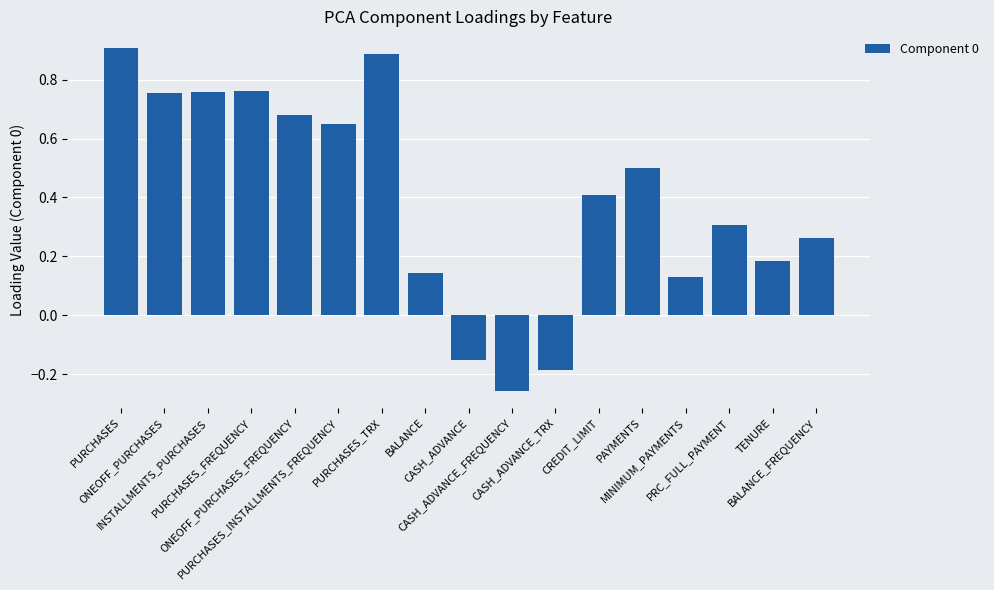

How many negative values are there?

3